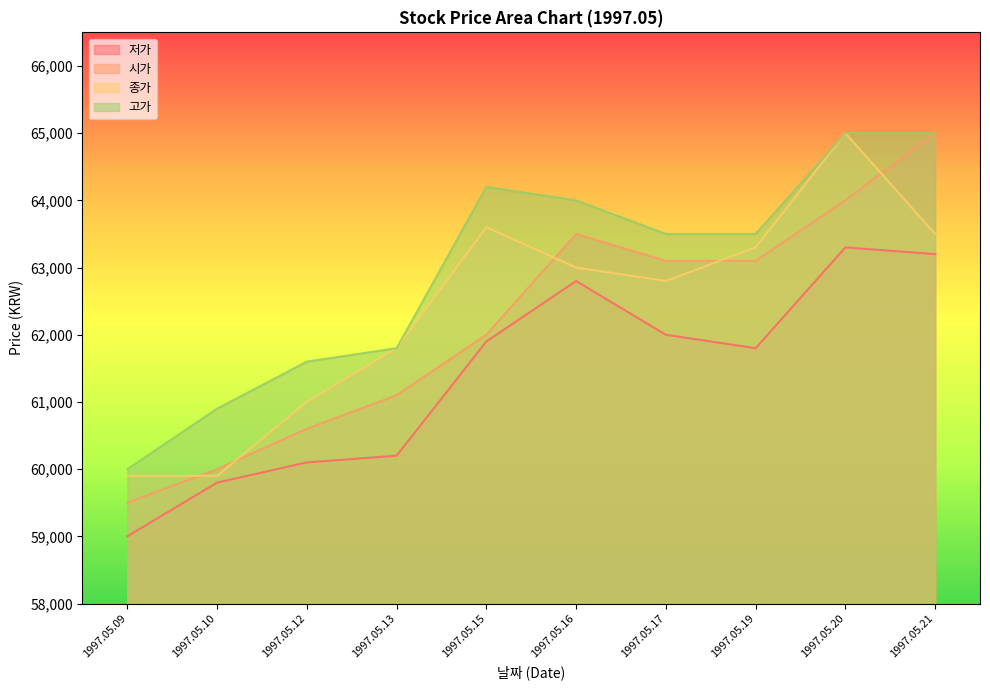

What is the approximate value of 종가 at 1997.05.15, to the nearest 50?

63600